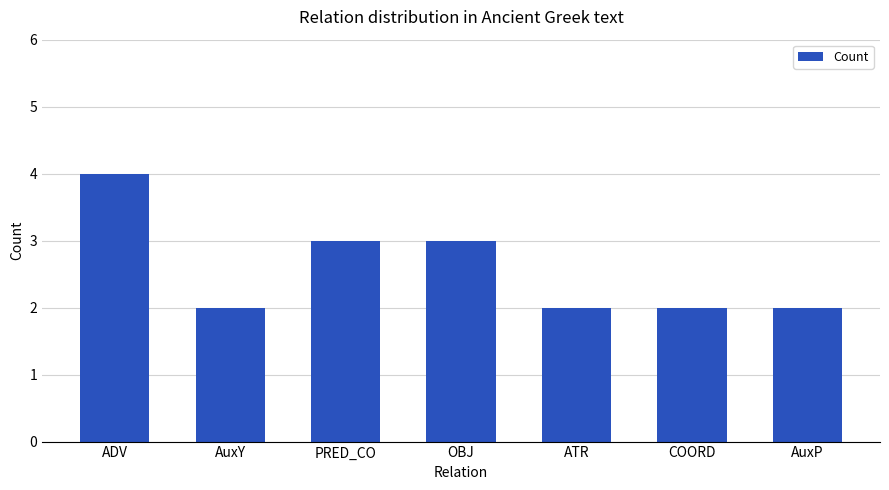

How many series are shown in this chart?

1